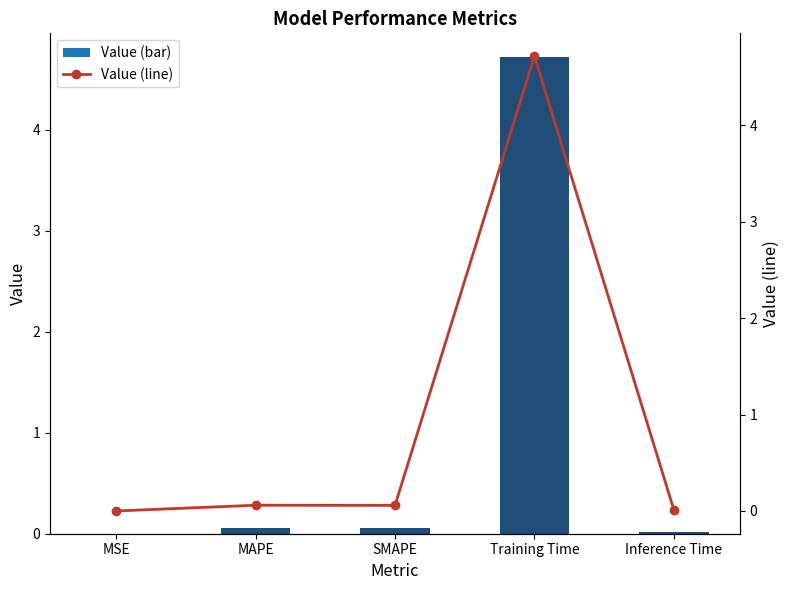

Reading left to right, list all the values displayed in this chart.

col_1: 0.0	0.1	0.1	4.7	0.0
col_1 (line): 0.0	0.1	0.1	4.7	0.0